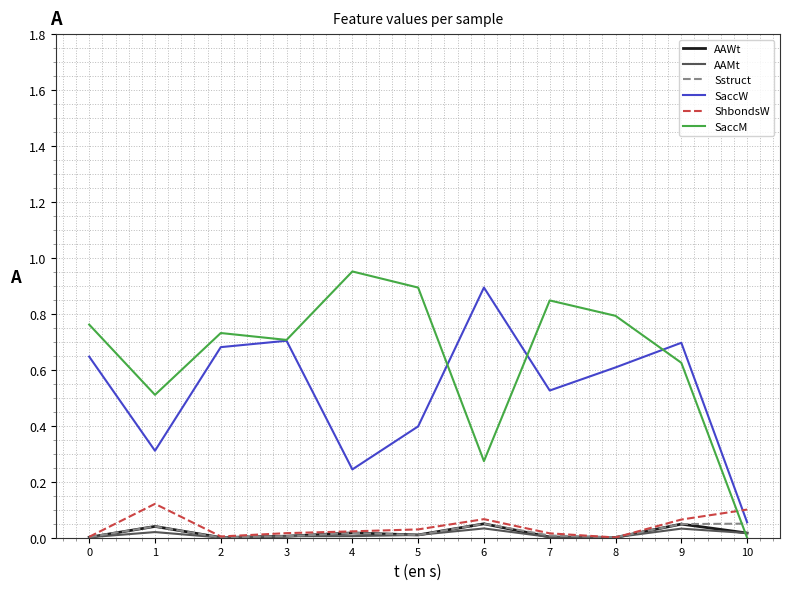

What is the difference between the highest and lowest values at 5?

0.9